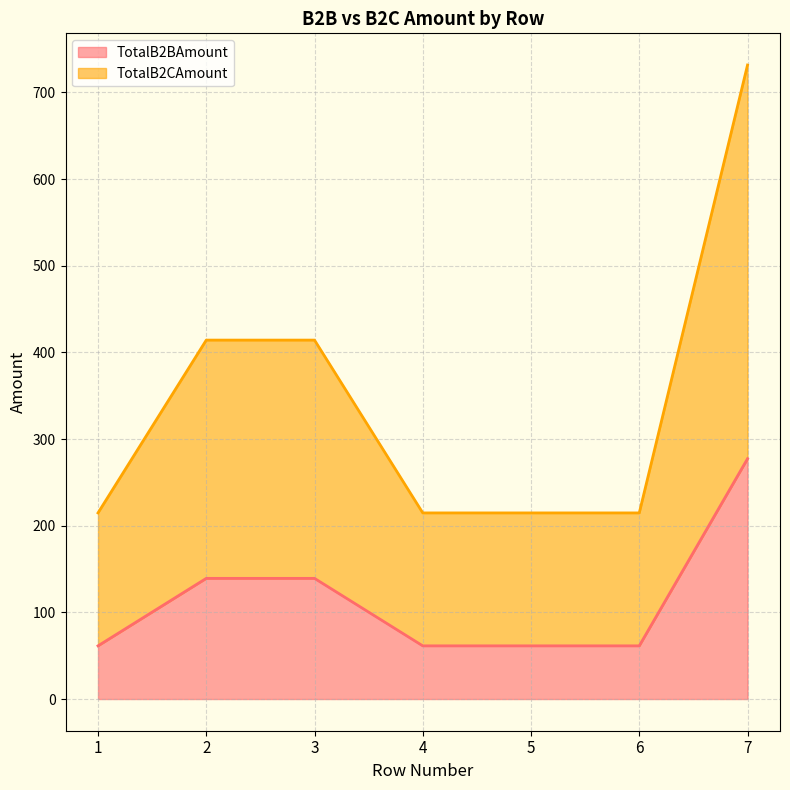

Reading left to right, transcribe all the data shown in this chart.

TotalB2BAmount: 61.4	139.2	139.2	61.4	61.4	61.4	277.3
TotalB2CAmount: 214.8	414.2	414.2	214.8	214.8	214.8	731.6